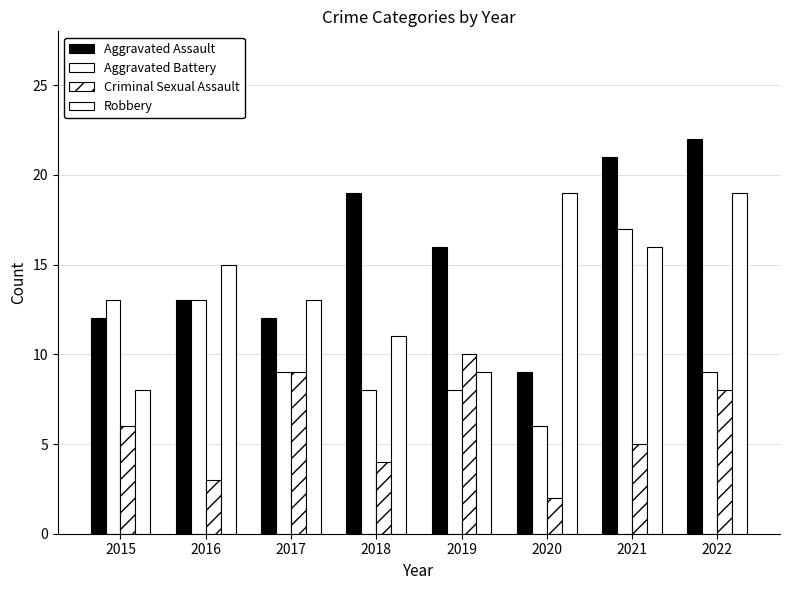

What is the smallest value displayed?

2